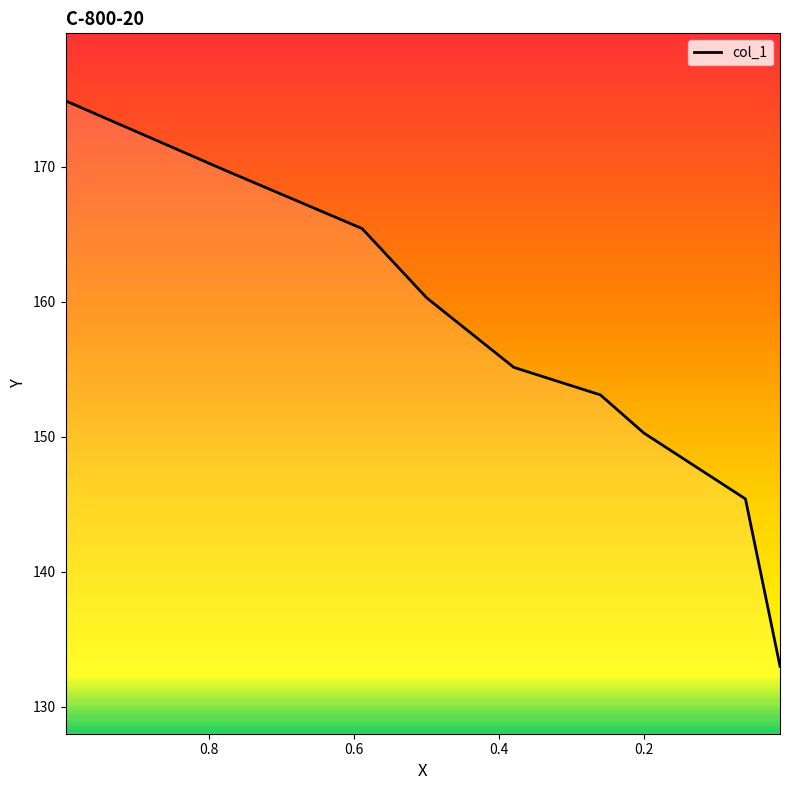

What is the change in value from 0.9987 to 0.5893?

-9.5